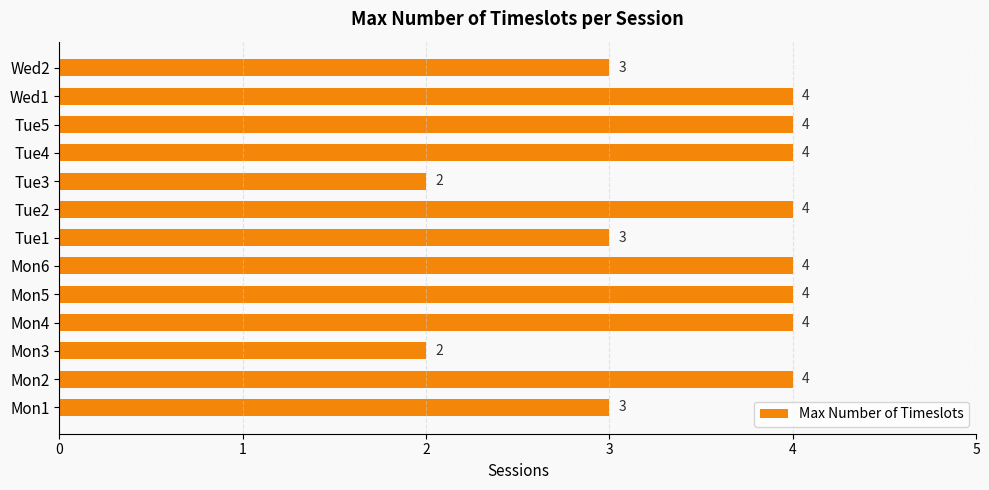

Count the values in the range 3 to 4.

11